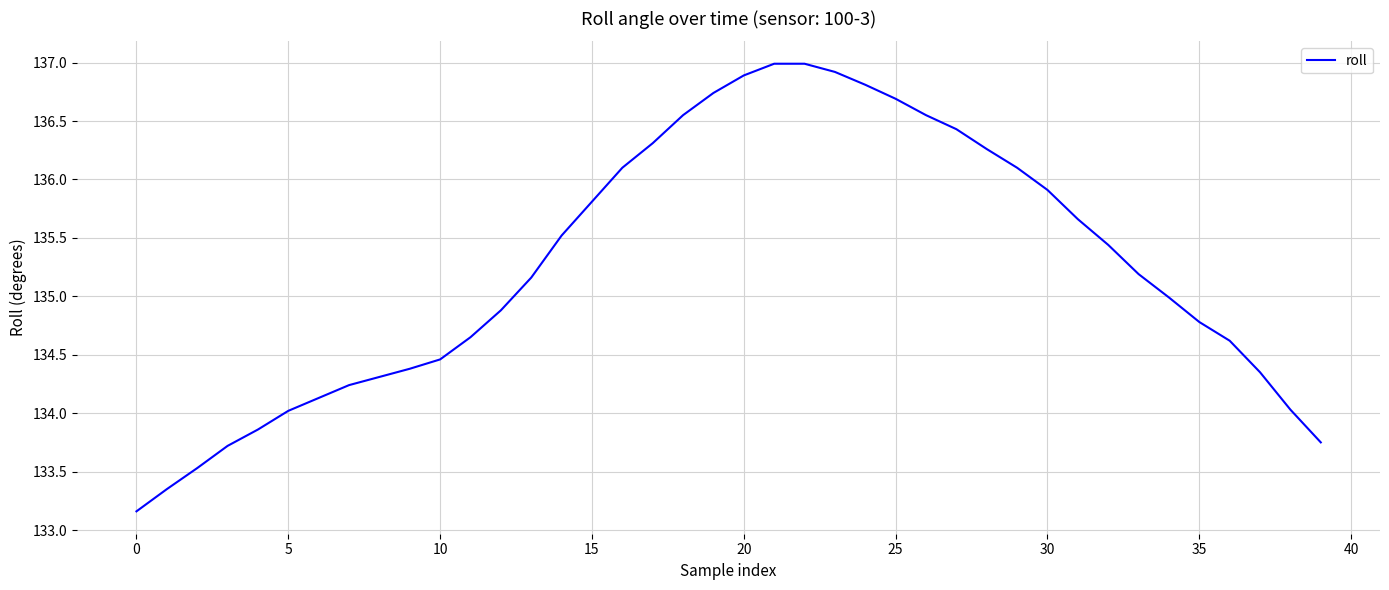

What is the difference between the maximum and second lowest values?

3.6